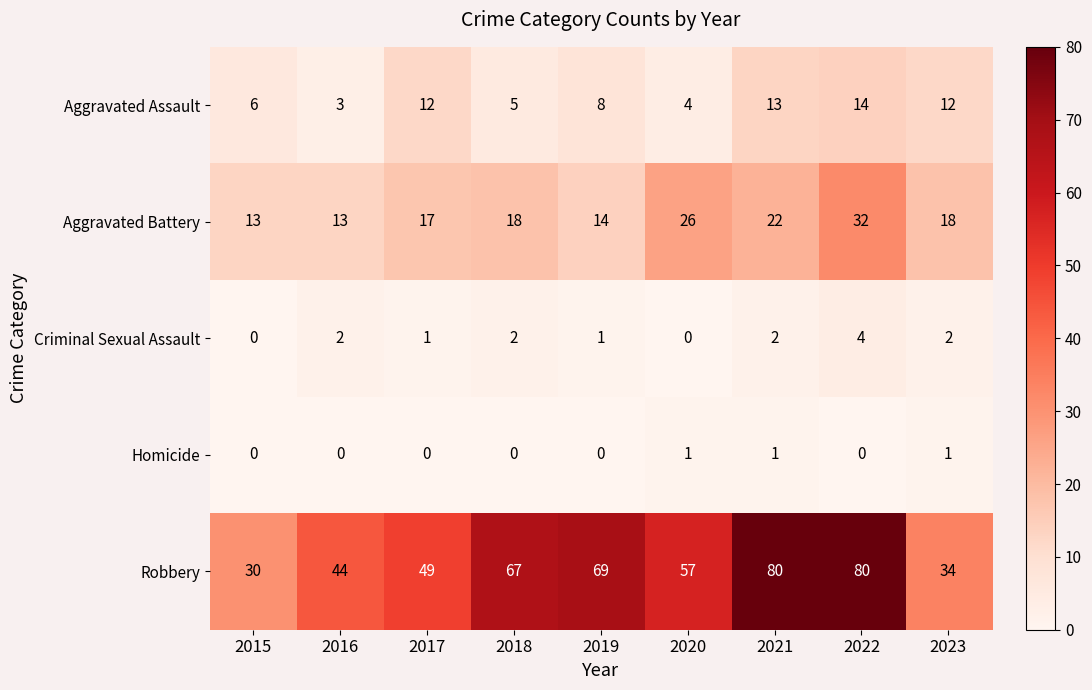

True or false: Aggravated Battery has a value of 11 at 2017.

False